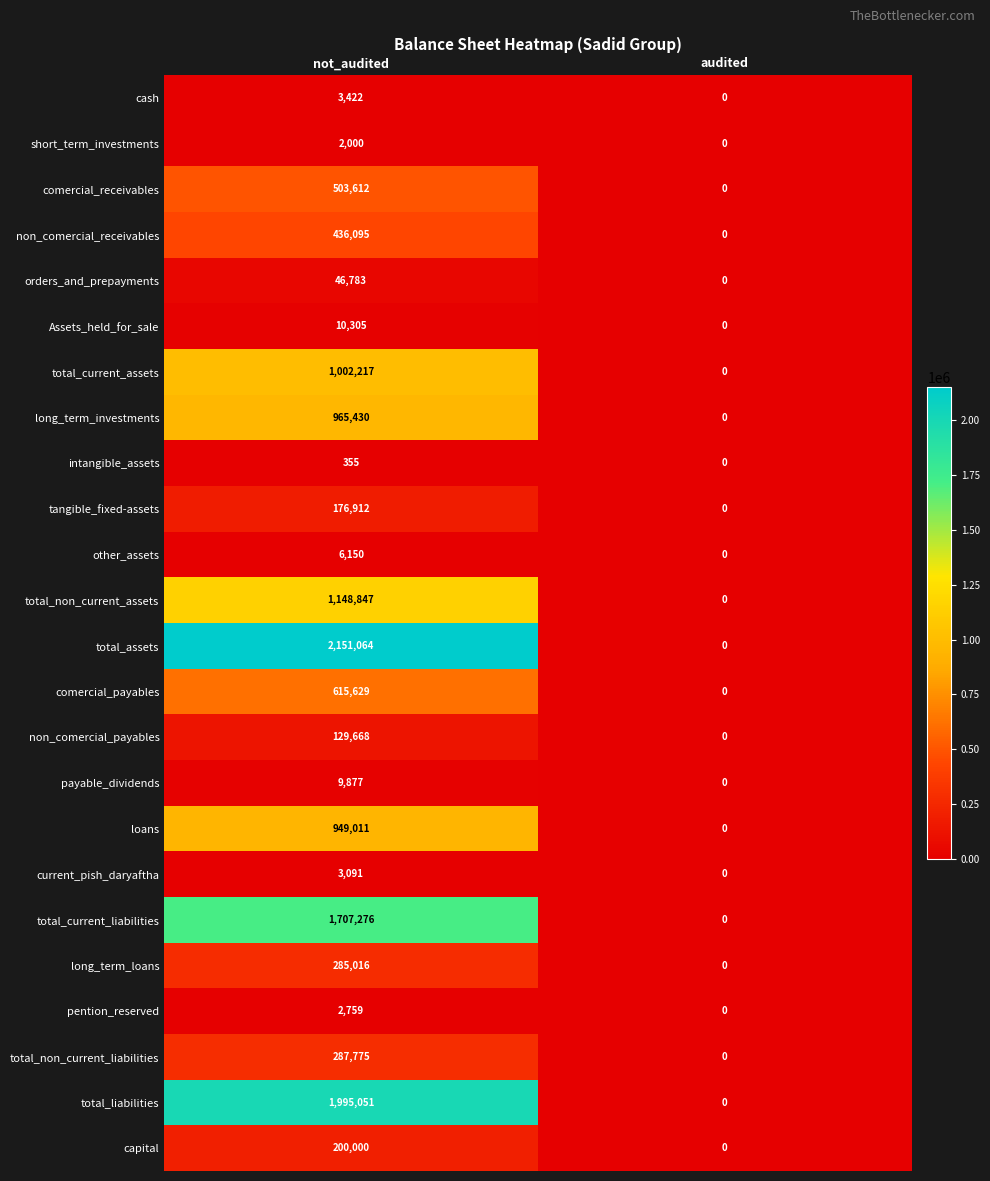

Which category has the lowest value in the total_current_assets series?

audited